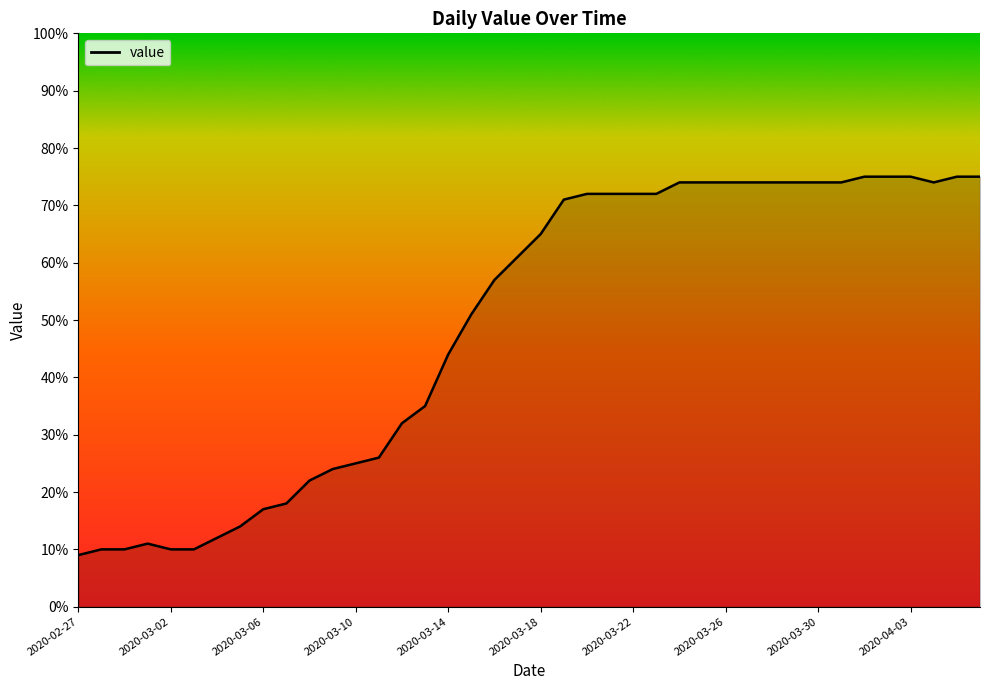

What is the smallest value displayed?

9